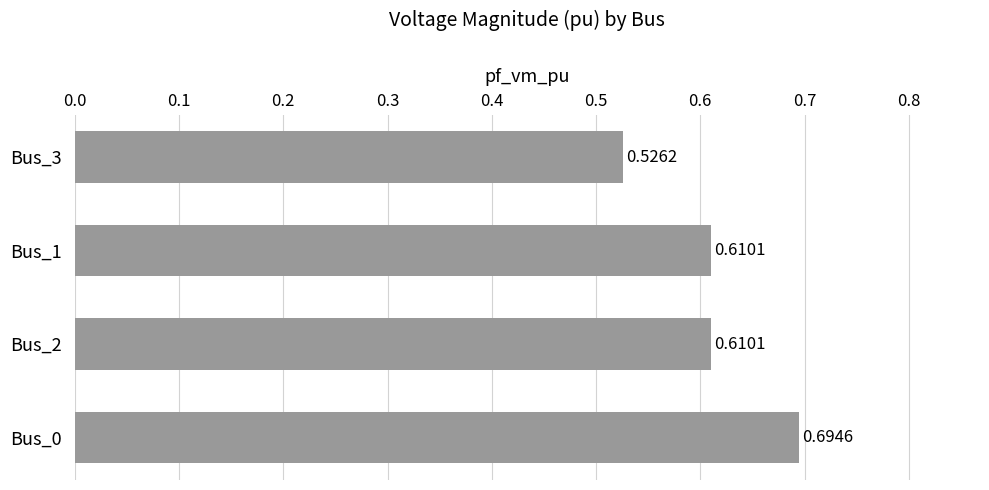

What is the sum of all values?

2.4